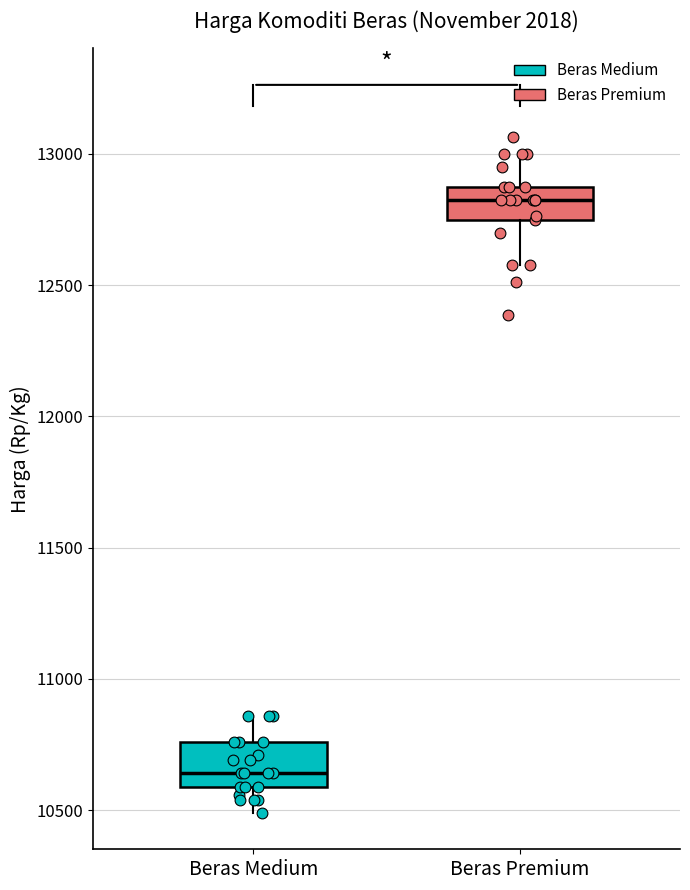

Which box has the highest median line?

Beras Premium